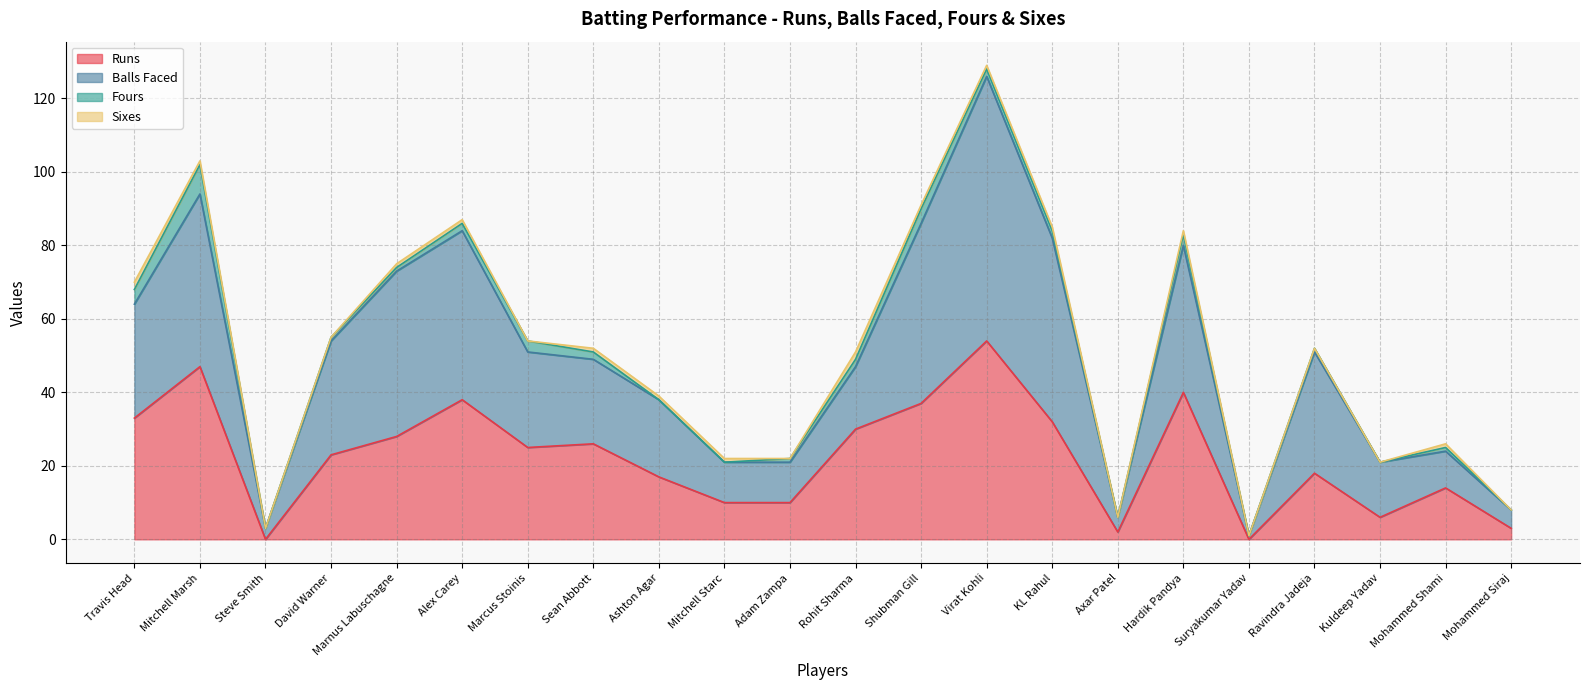

At which label is Balls Faced closest to 63?

Travis Head